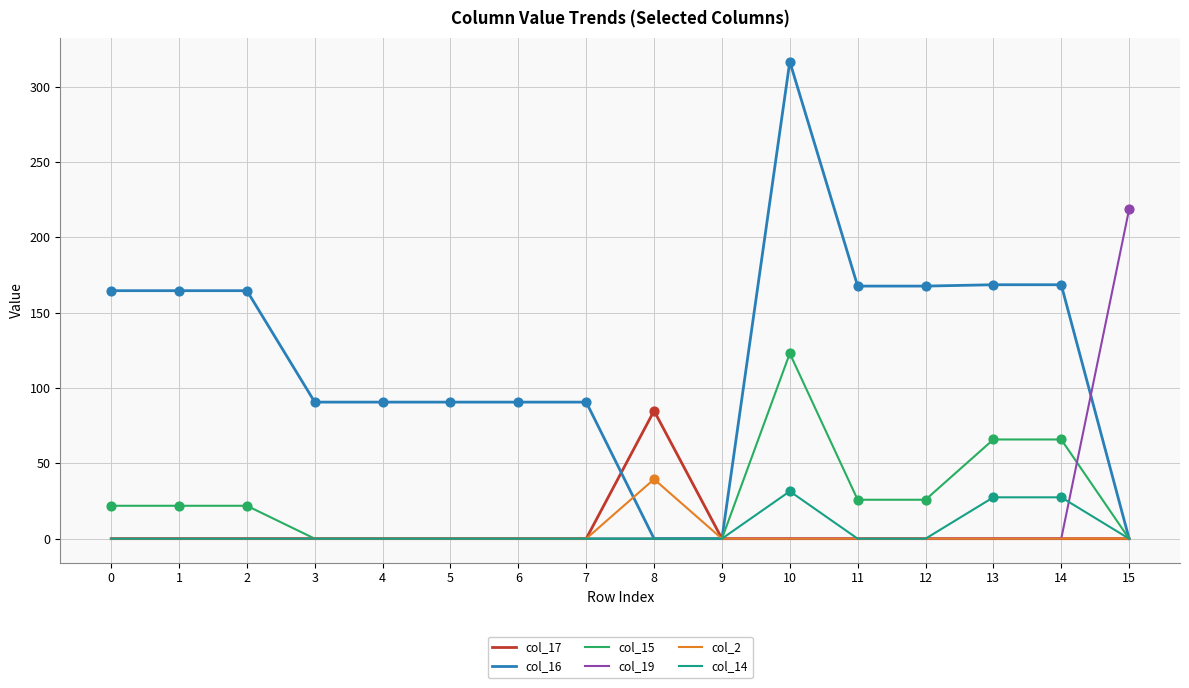

What are all the series names shown in the legend?

col_17, col_16, col_15, col_19, col_2, col_14